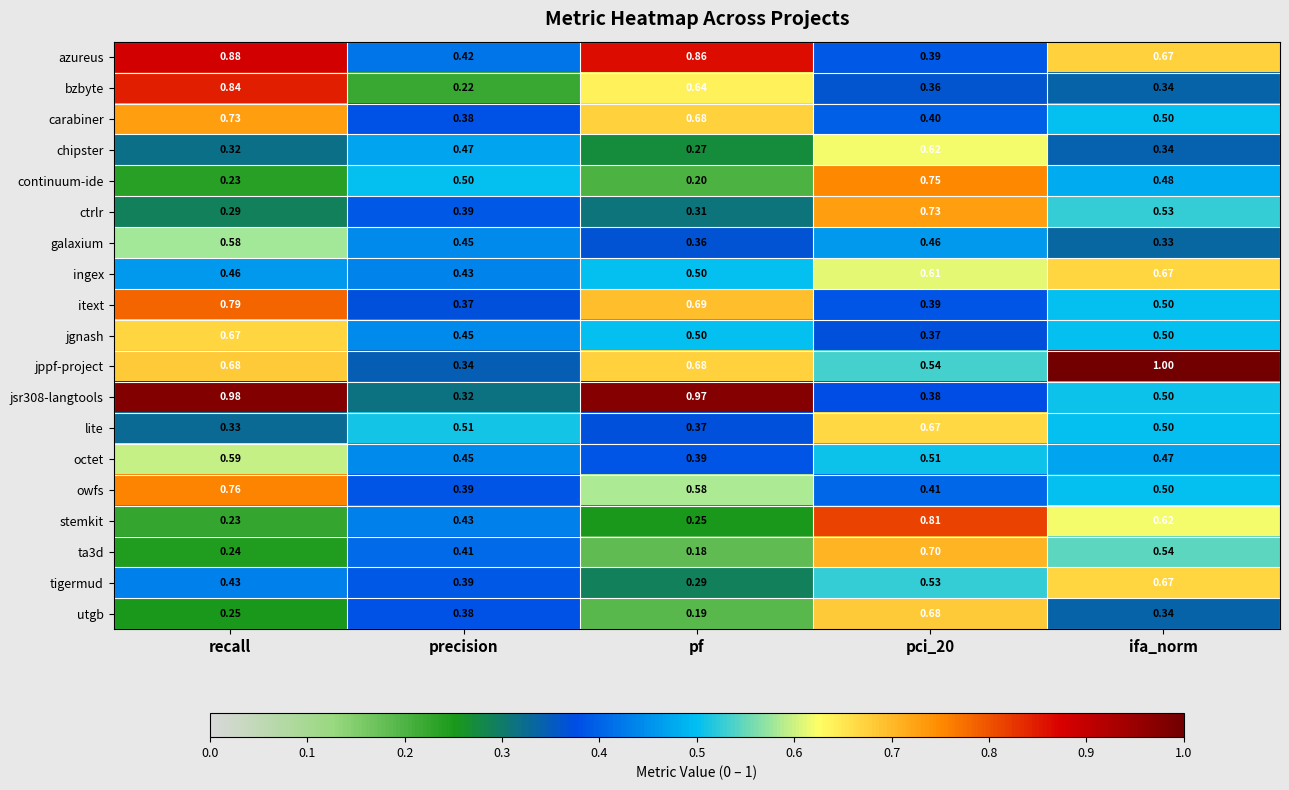

At which label is jsr308-langtools closest to 0?

precision